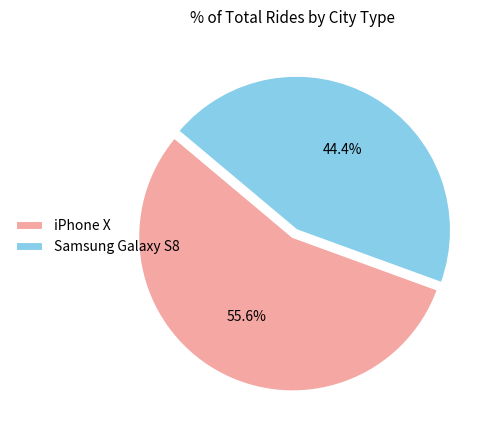

Combined, do iPhone X and Samsung Galaxy S8 account for over 50%?

Yes